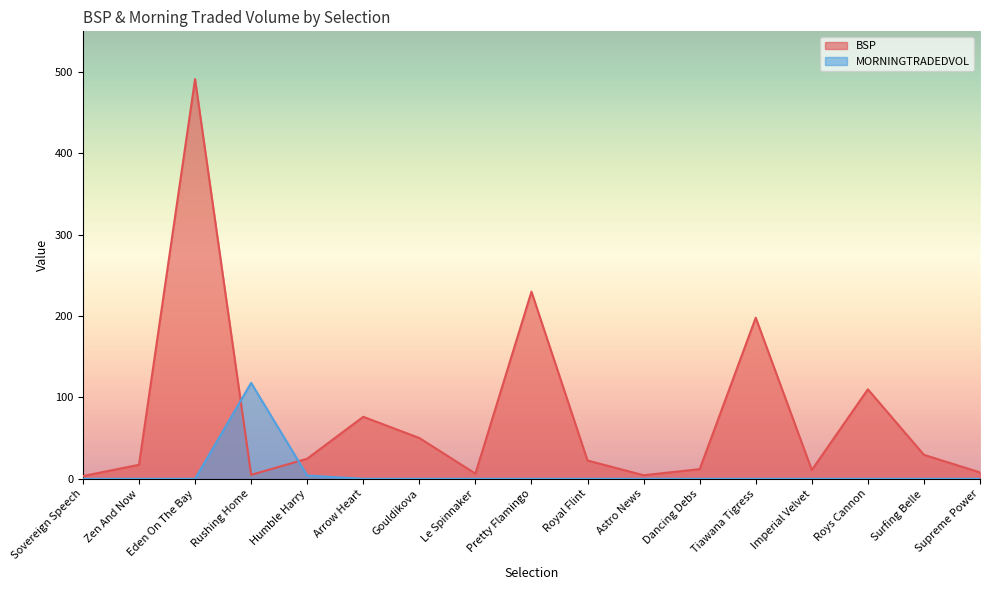

At which label is MORNINGTRADEDVOL closest to 58?

Humble Harry